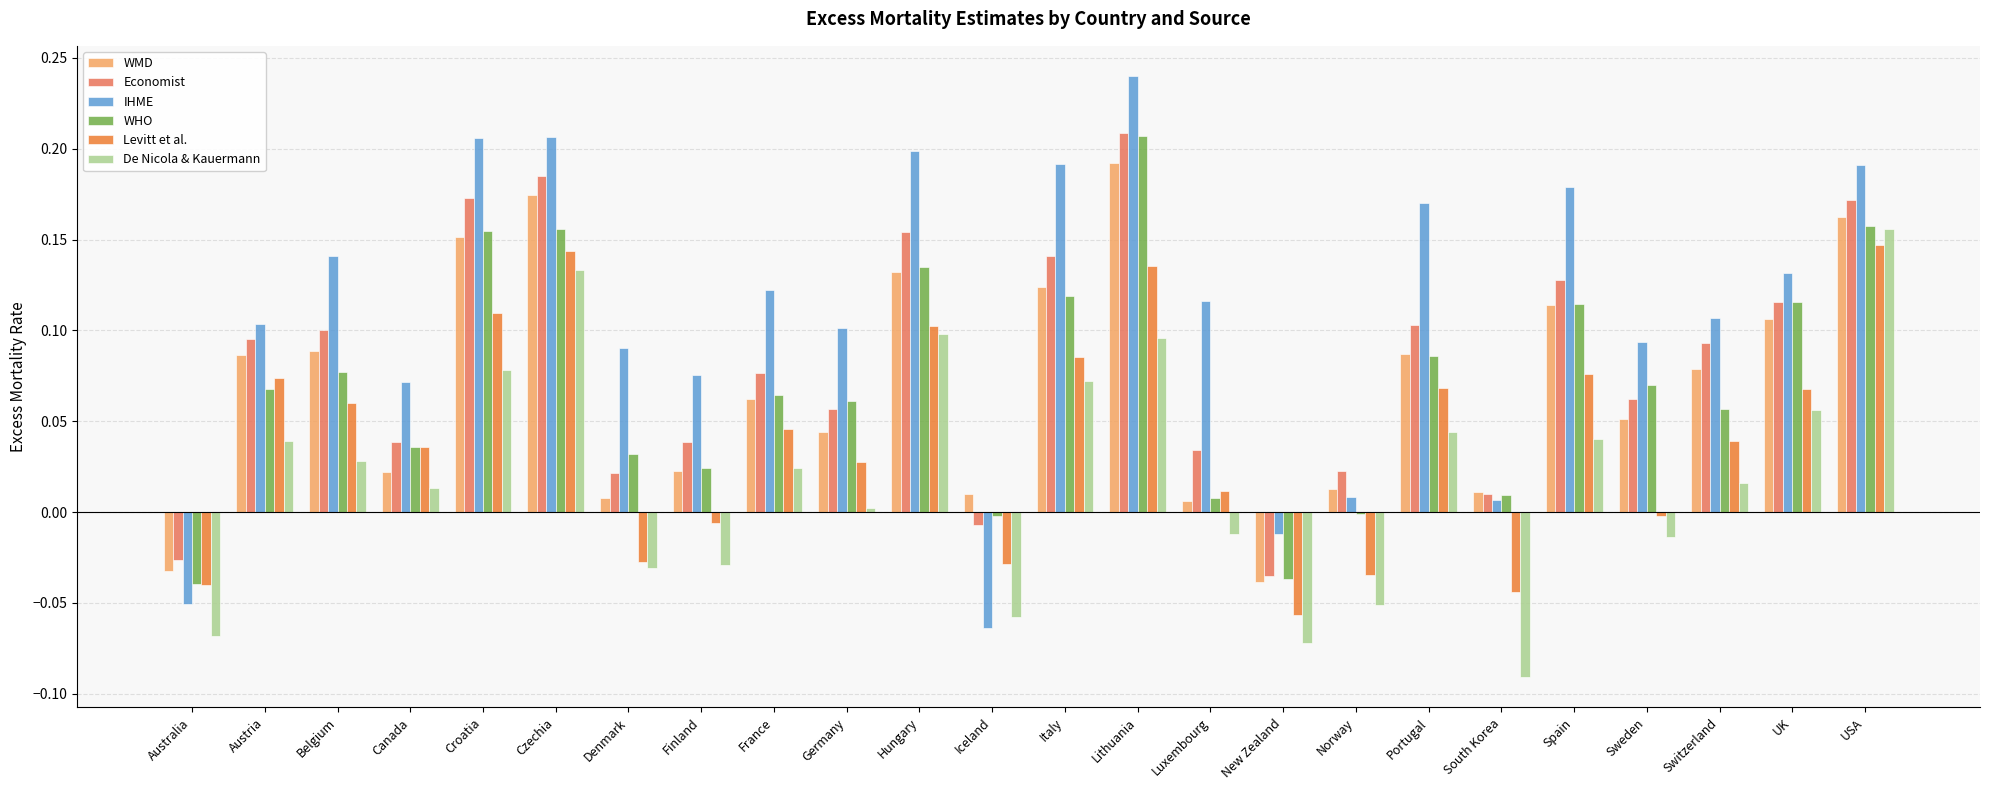

What is the total value across all series at Australia?

-0.3